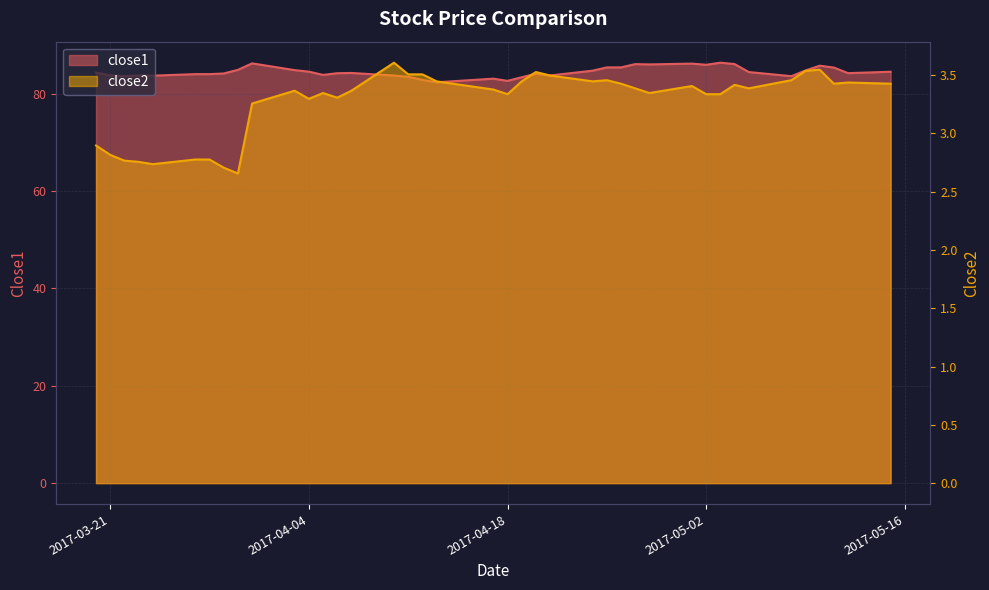

What position from the right is 2017-03-30?

32